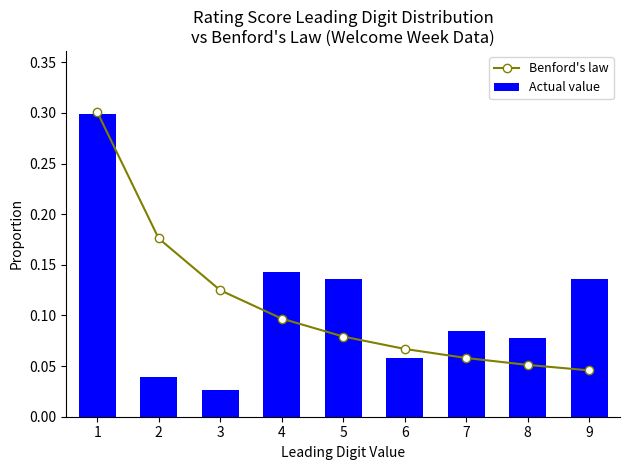

What is the sum of all Benford's law values?

1.0